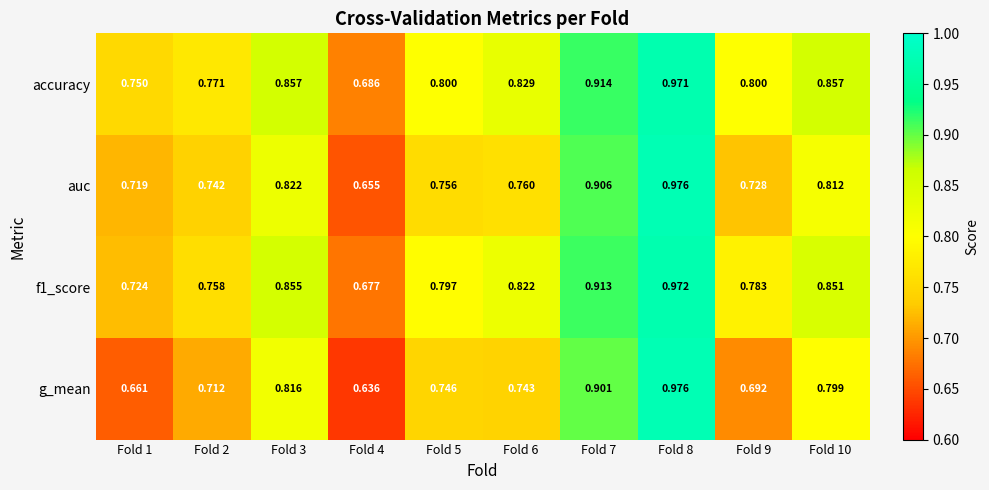

Which series has the largest total across all categories?

accuracy